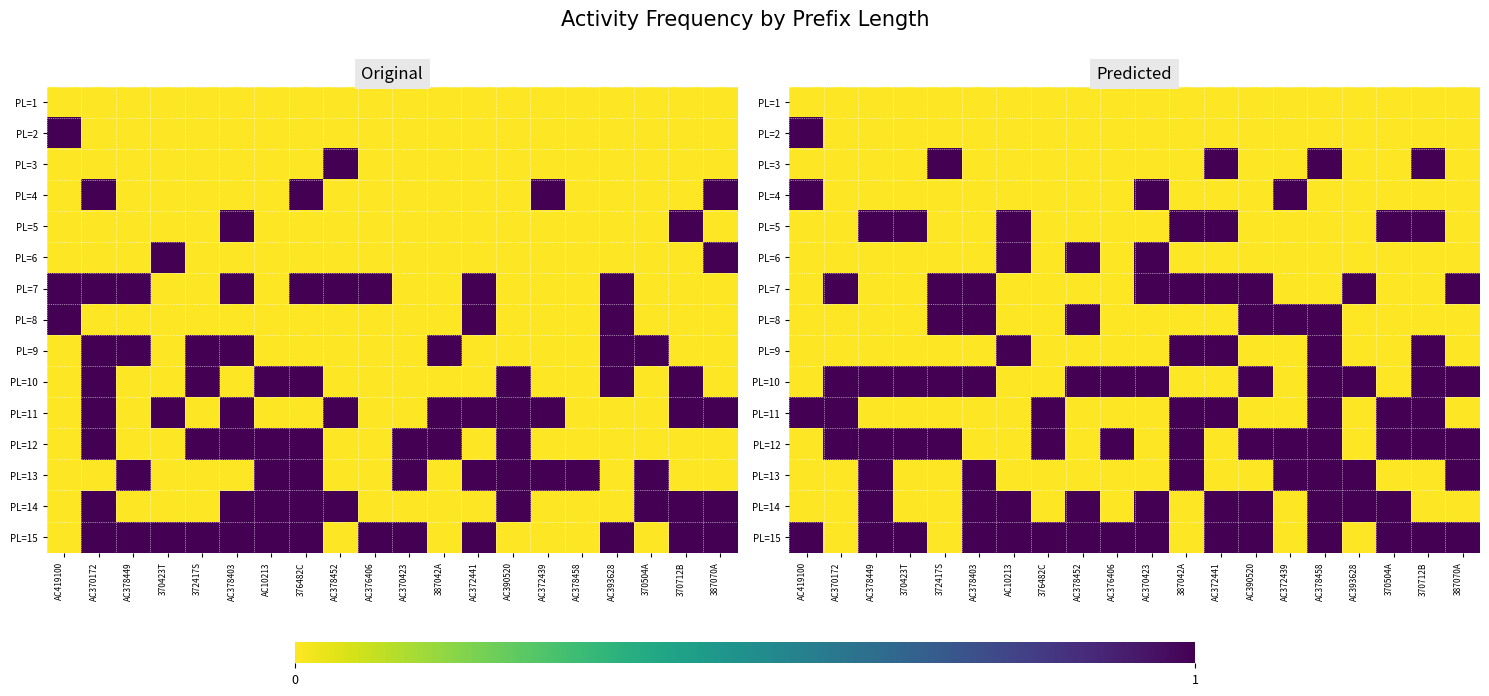

What is the difference between the second highest and second lowest values in the PL=6 series?

1